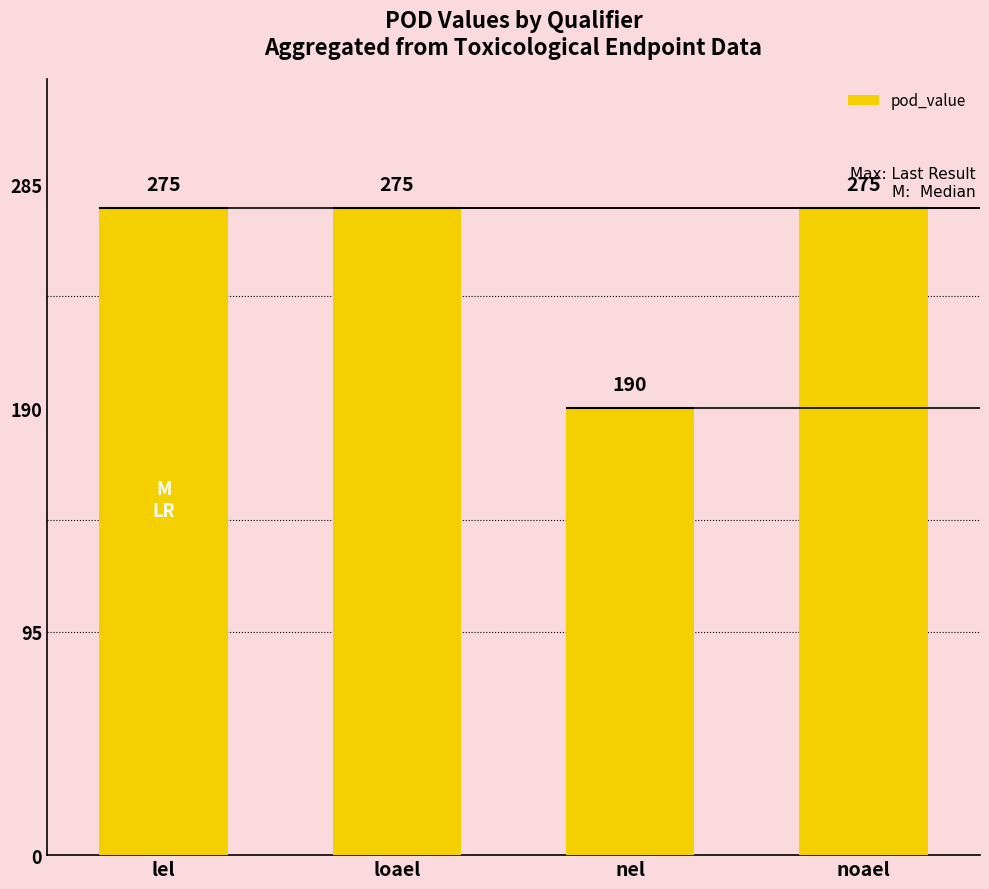

Are the bars horizontal?

No